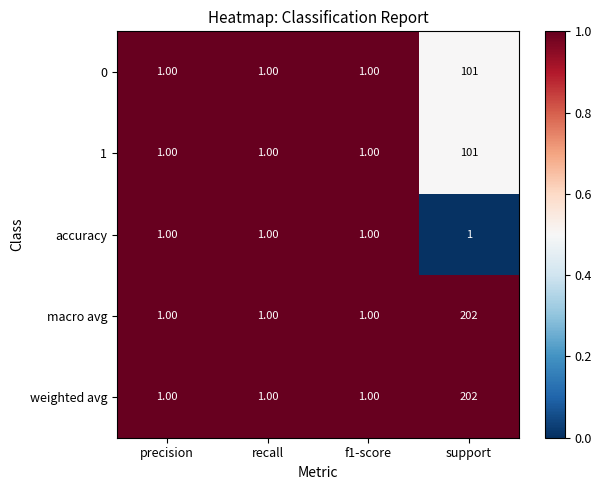

What is the total value across all series at precision?

5